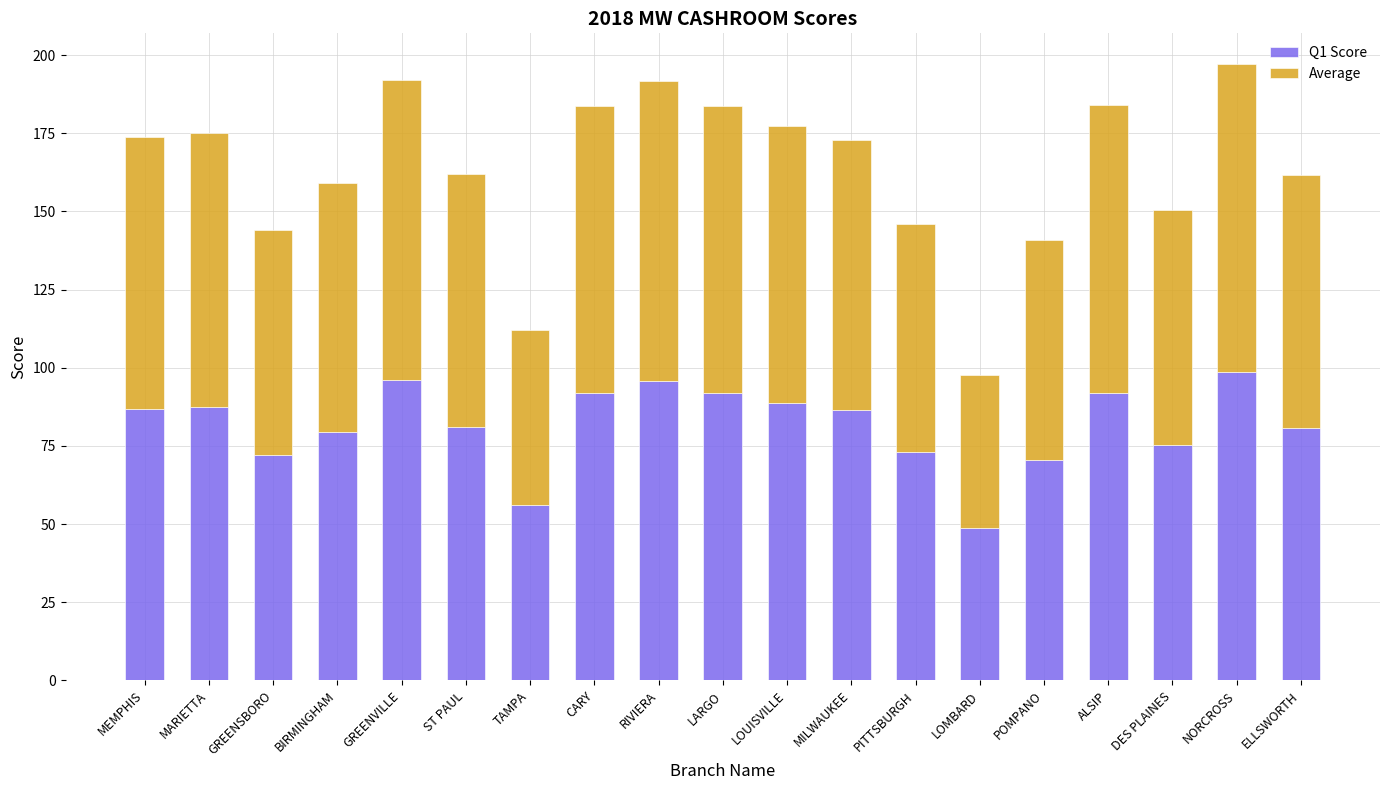

What is the sum of the Q1 Score values at MARIETTA and MEMPHIS?

174.4